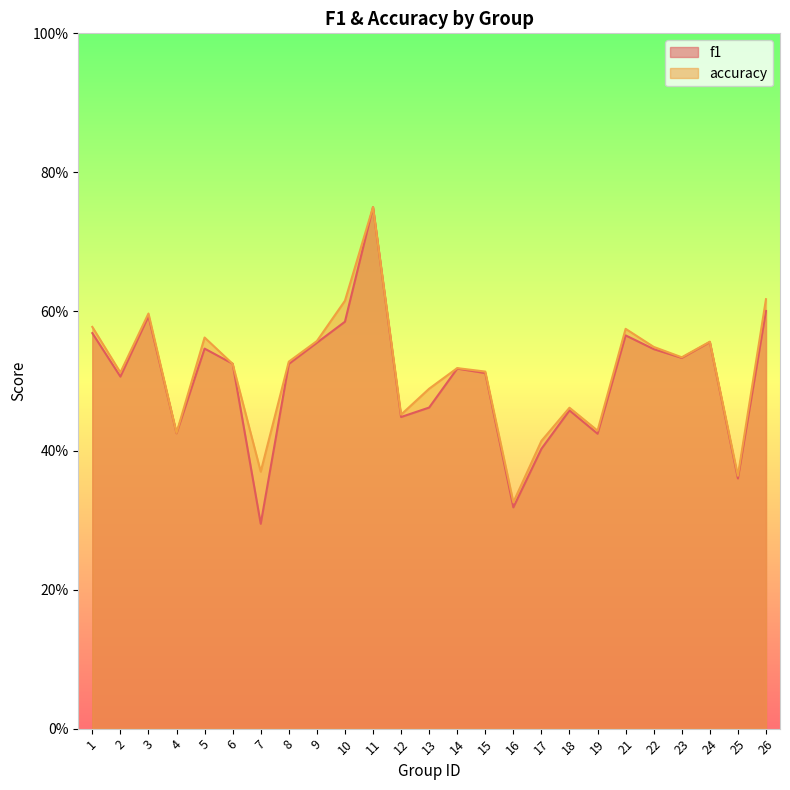

The value of f1 at 11 is 0.8. True or false?

True